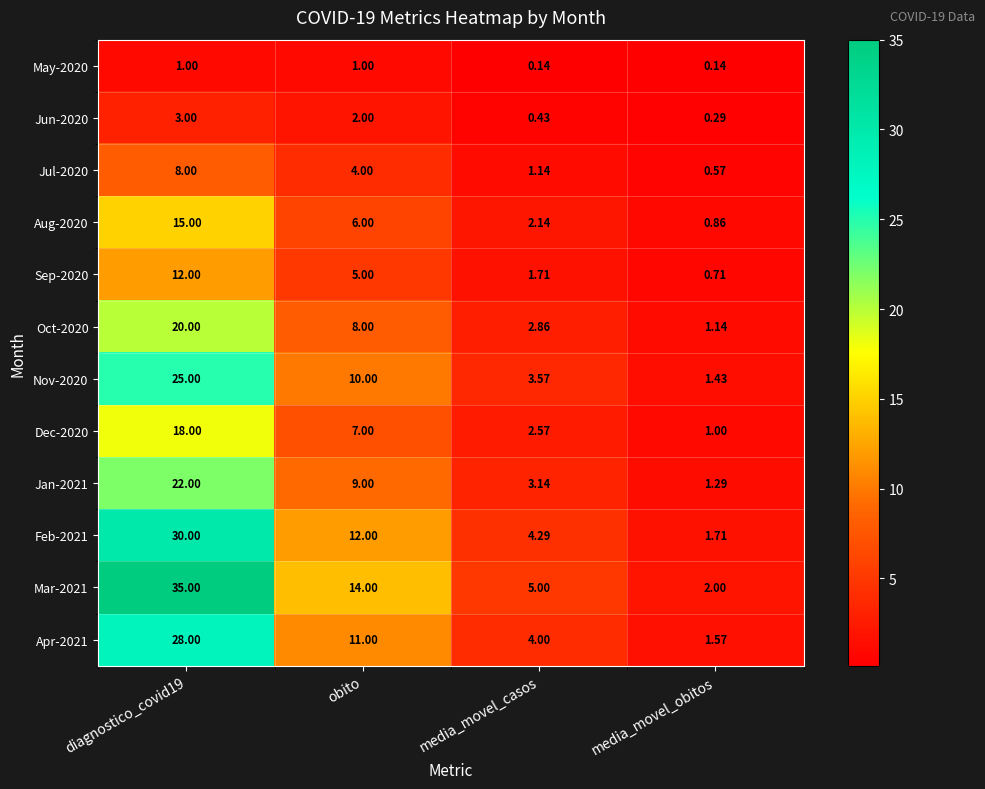

What is the total value across all series at diagnostico_covid19?

217.0